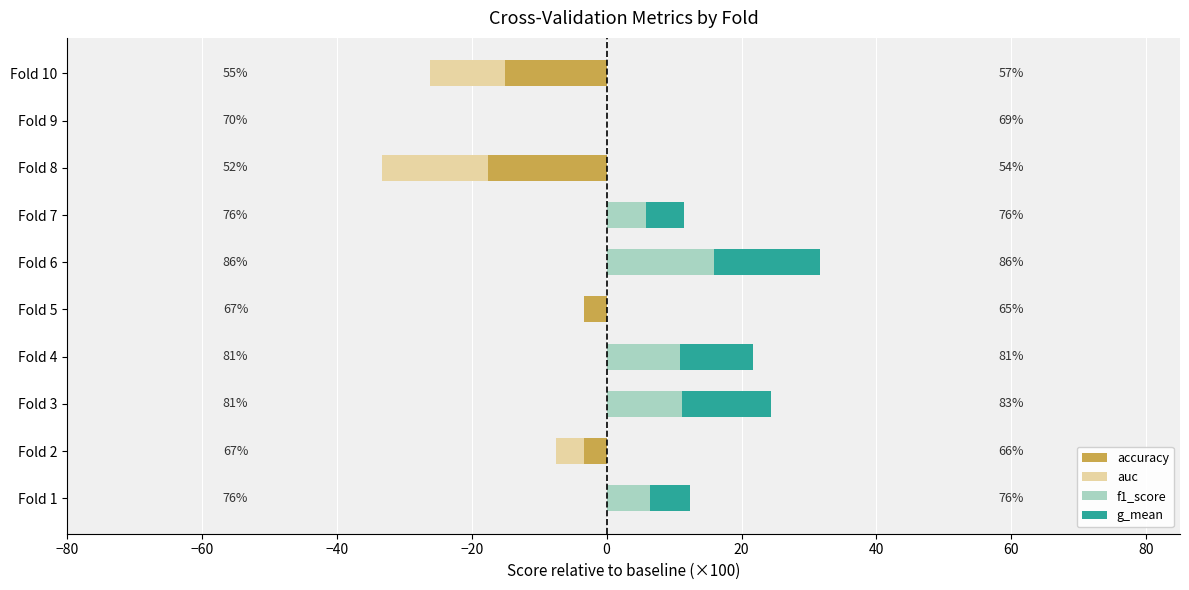

At Fold 6, list the series in order from smallest to largest.

accuracy, auc, g_mean, f1_score